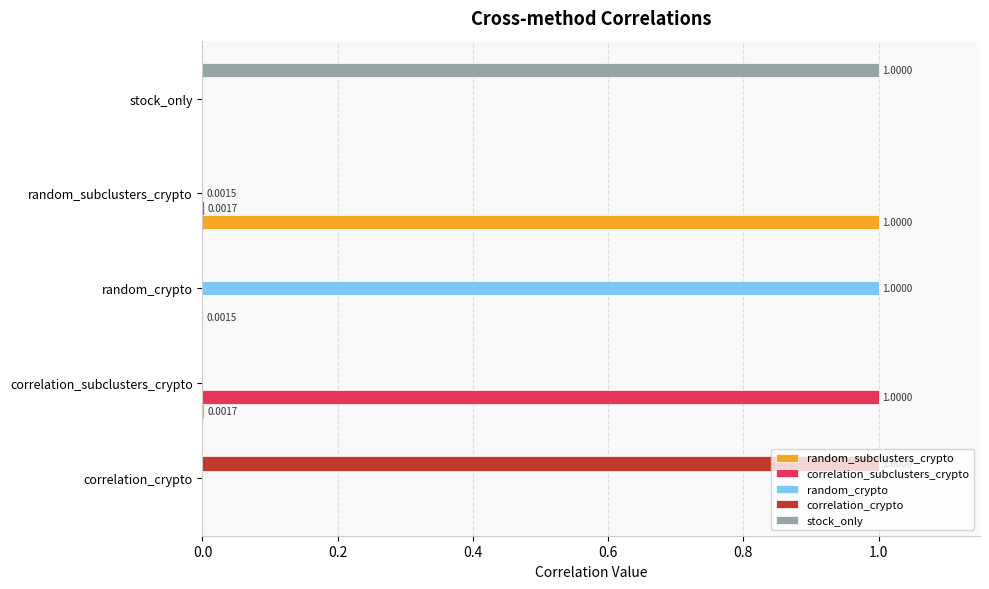

What is the total value across all series at correlation_crypto?

1.0